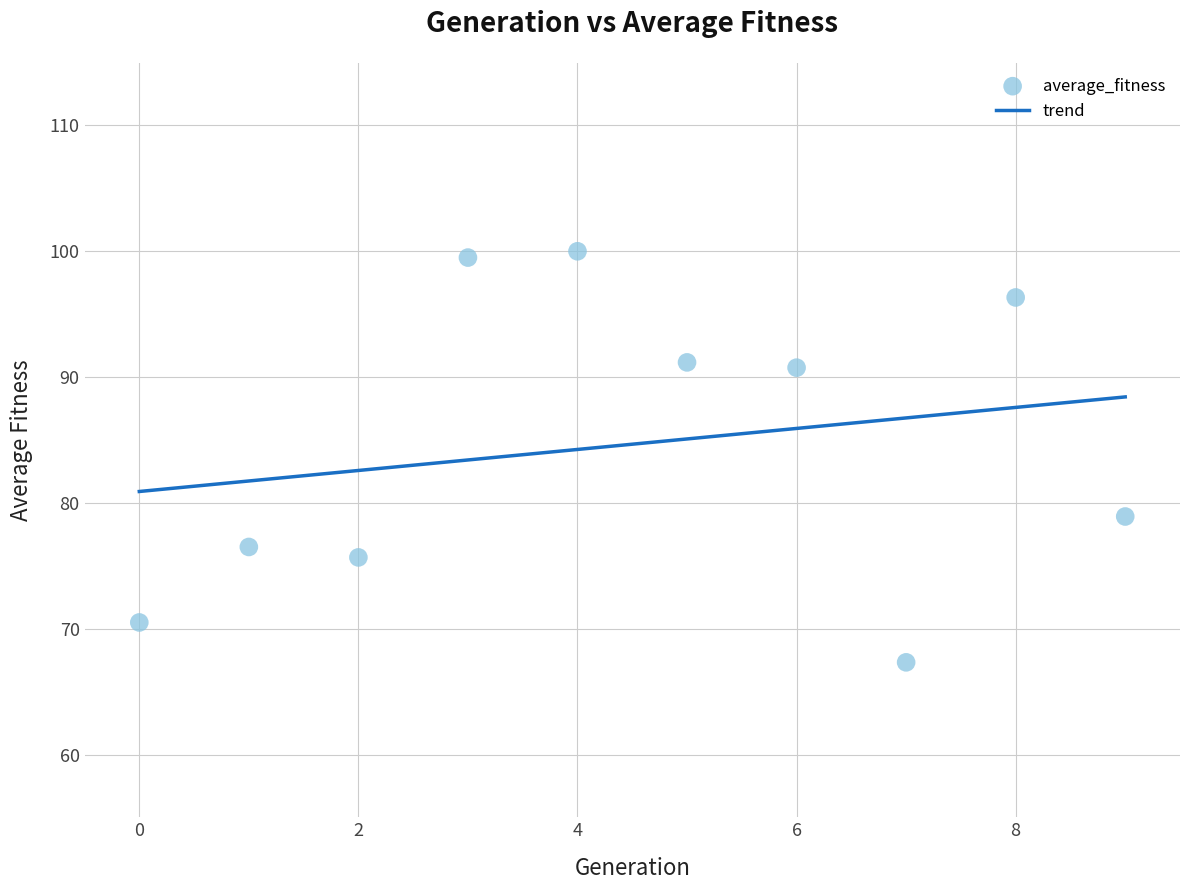

What is the range of Y values (max minus min)?

32.7